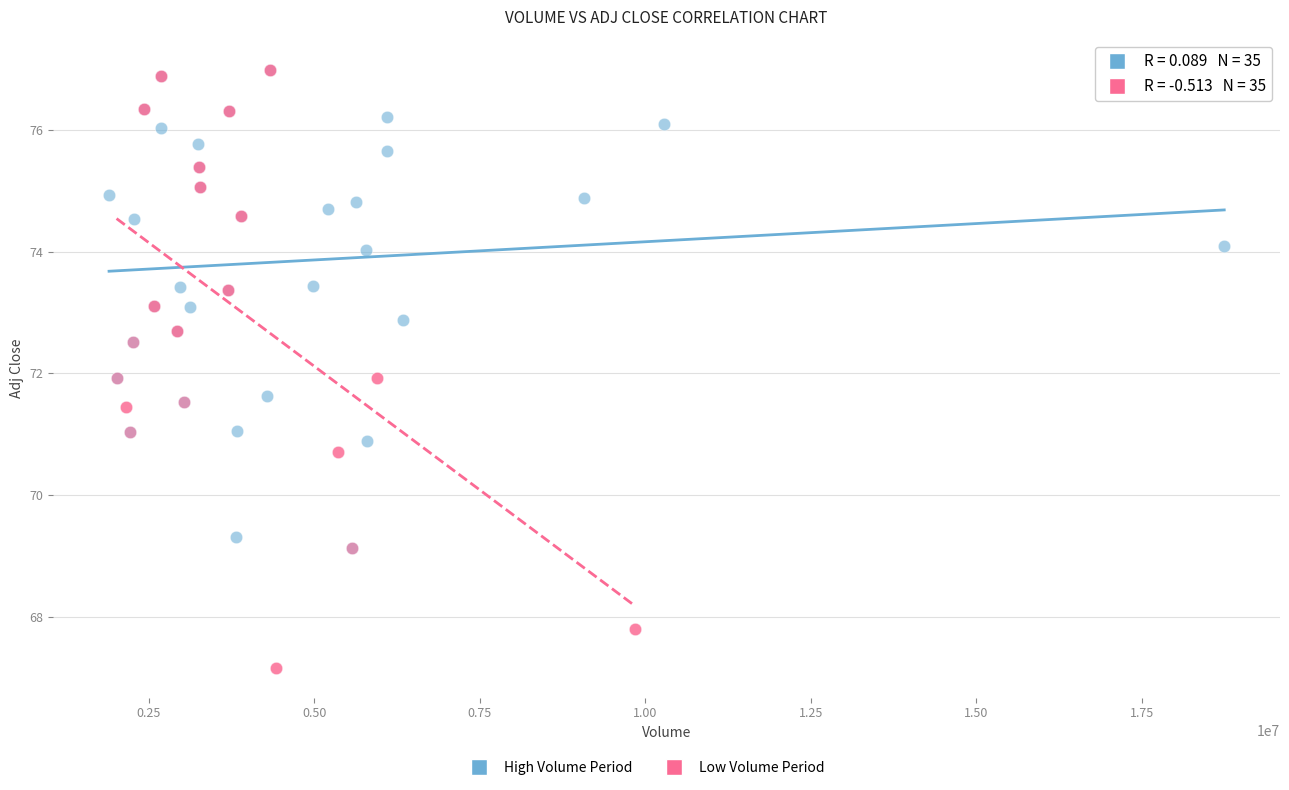

Which series has the largest Y range (max minus min)?

Low Volume Period